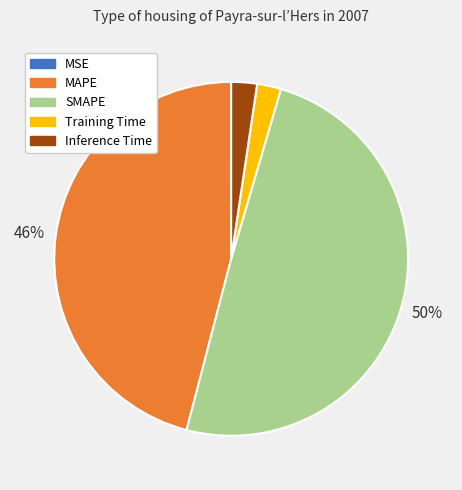

To the nearest percent, what is the difference between the largest and smallest slice percentages?

50%